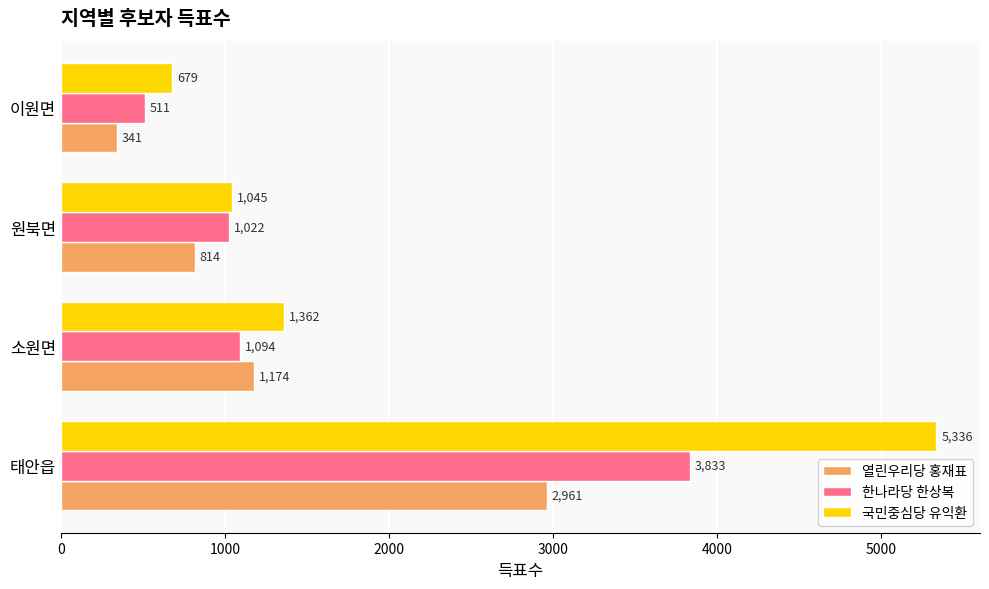

Which series has the widest spread of values?

국민중심당 유익환